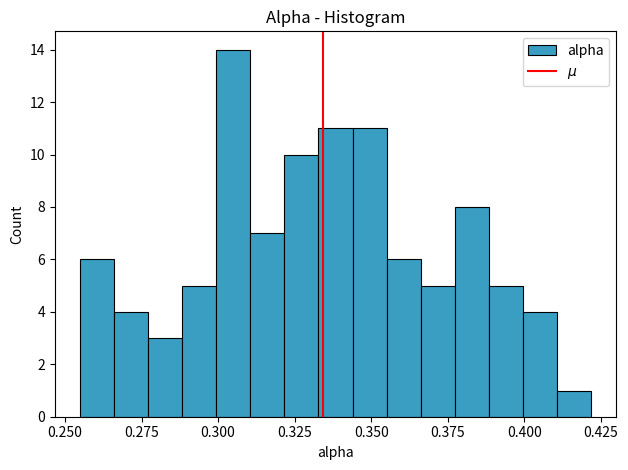

Around what value on the x-axis is the tallest bar? Give the approximate position of its centre, as read against the axis.

0.305